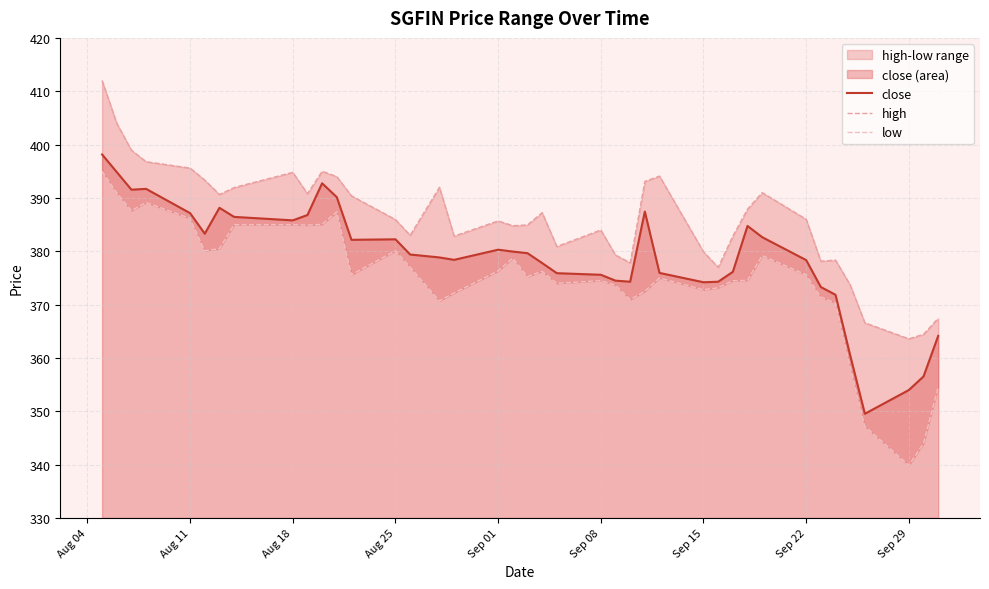

What is the minimum value for close?

349.5